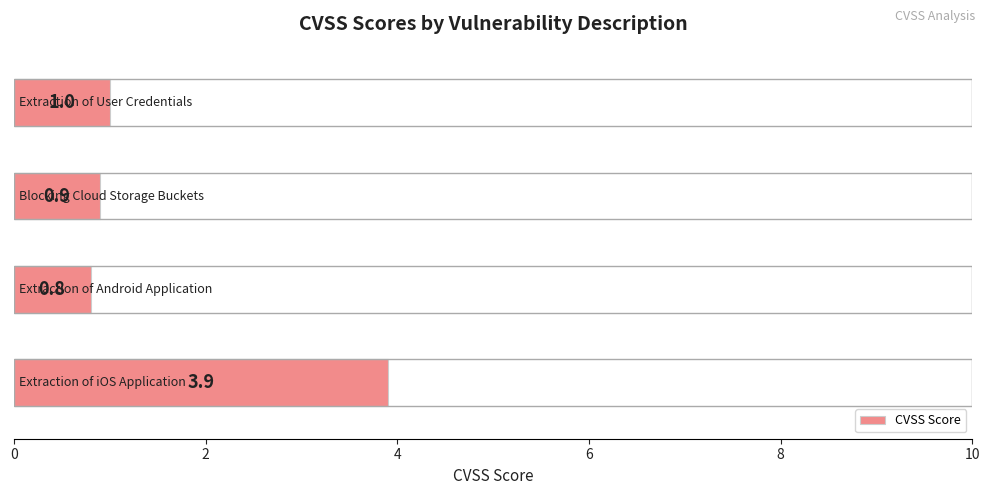

What is the greatest value displayed?

3.9